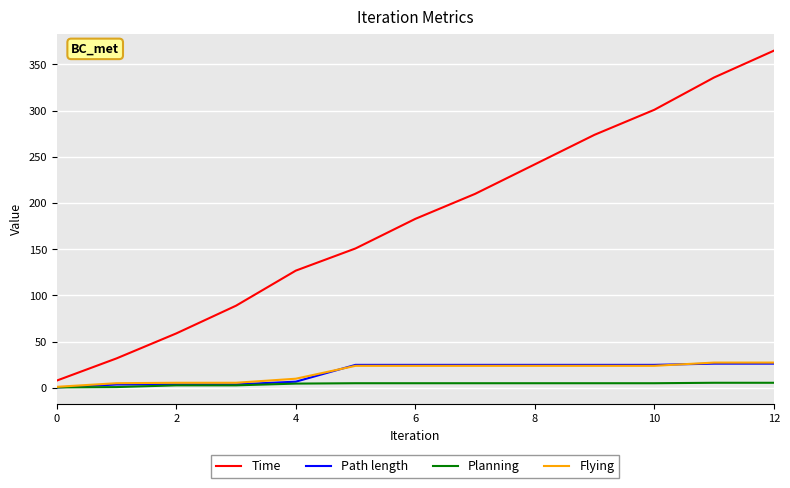

Which series has the largest total across all categories?

Time